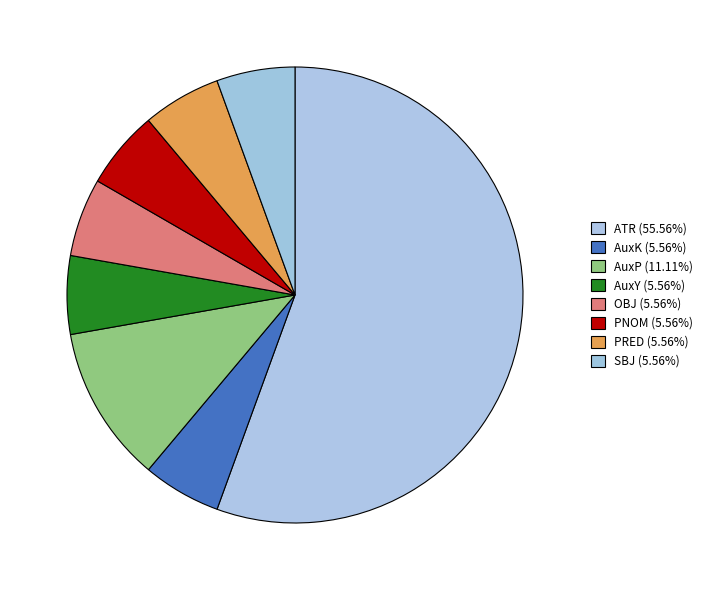

How many slices are in this pie chart?

8